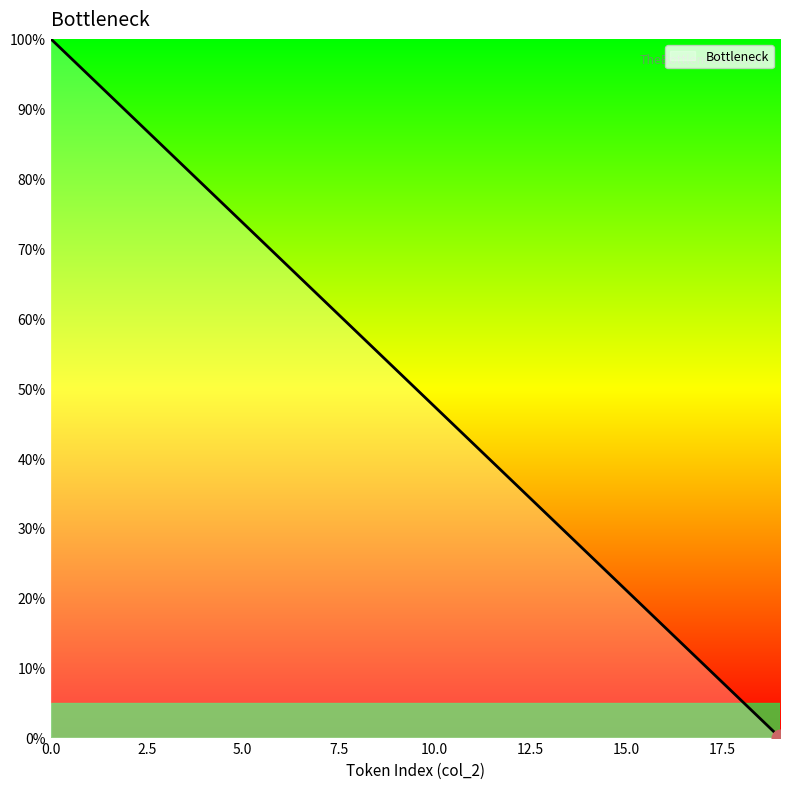

What is the difference between the maximum and minimum values?

100.0